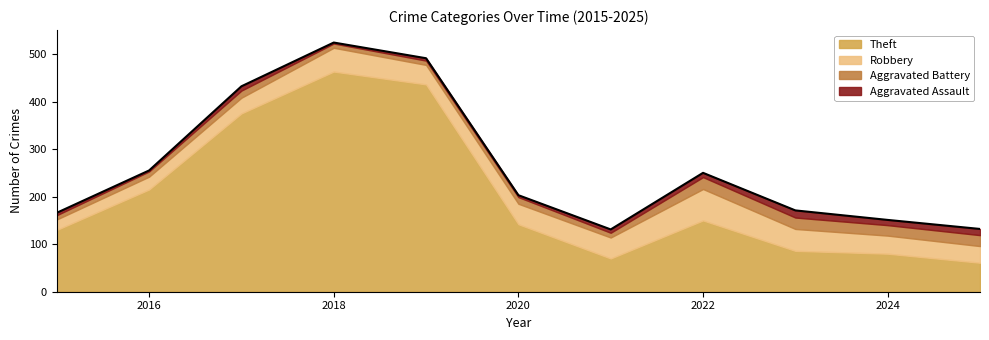

What is the difference between the Aggravated Assault values at 2025 and 2022?

4